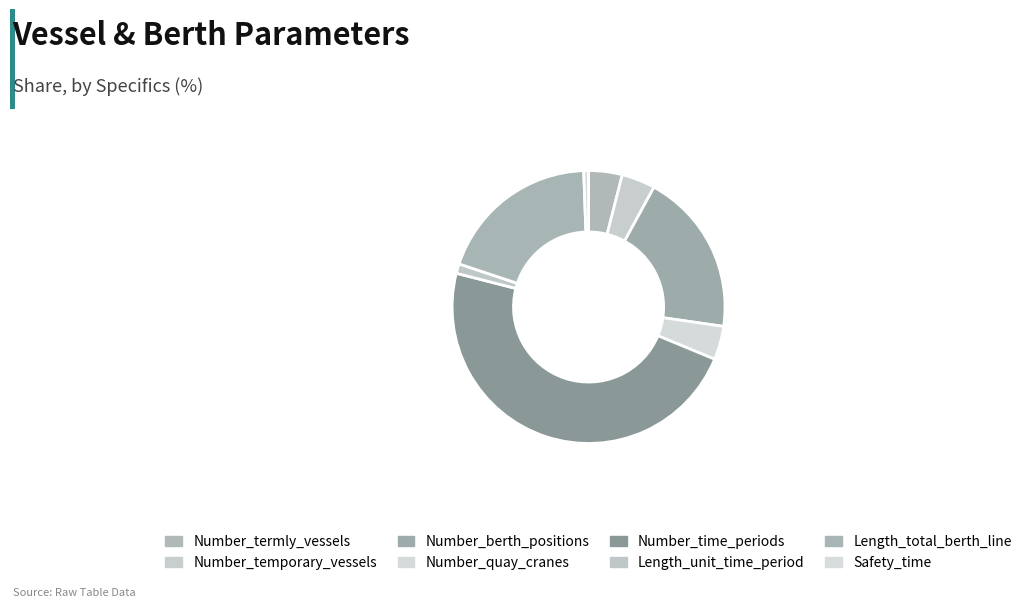

How many slices are in this pie chart?

8